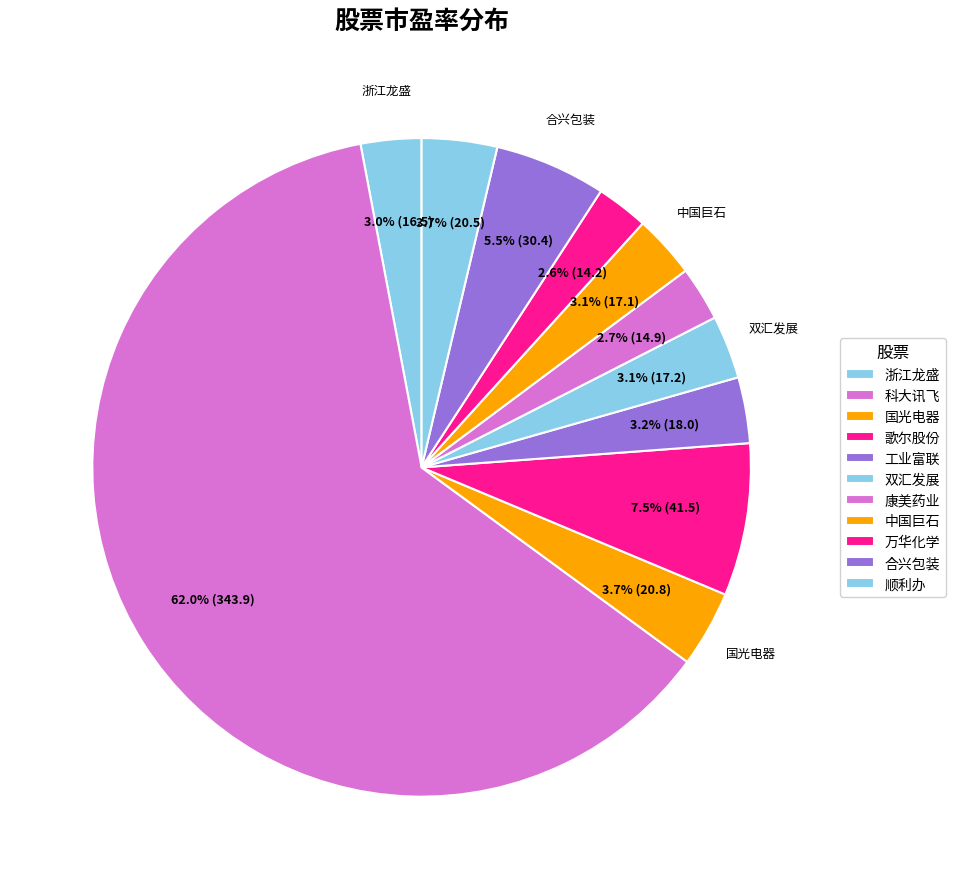

Which slice represents more than half of the pie?

科大讯飞